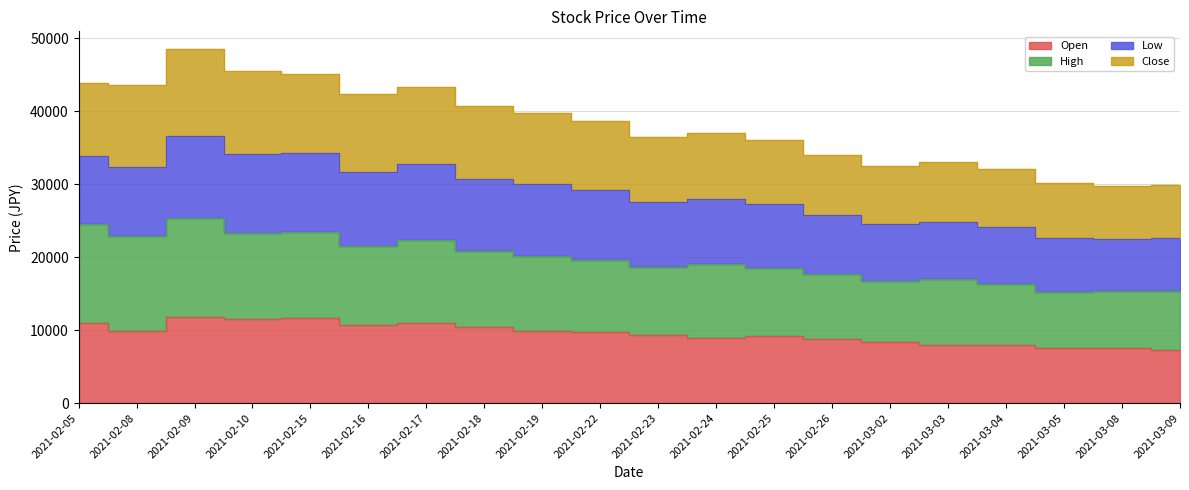

What is the label of the 17th point from the left?

2021-03-04